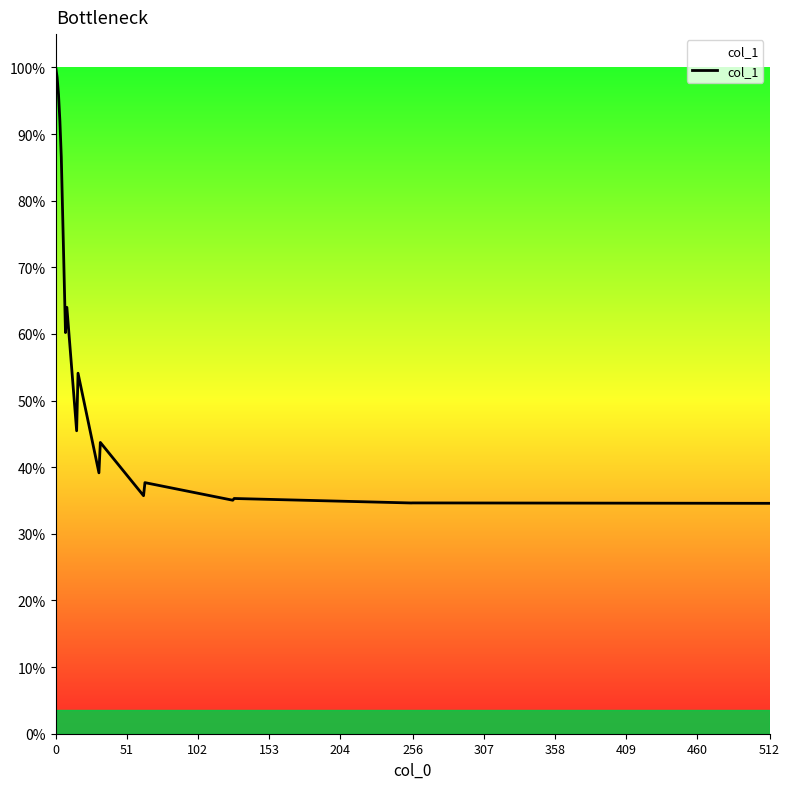

What is the greatest value displayed?

100.0